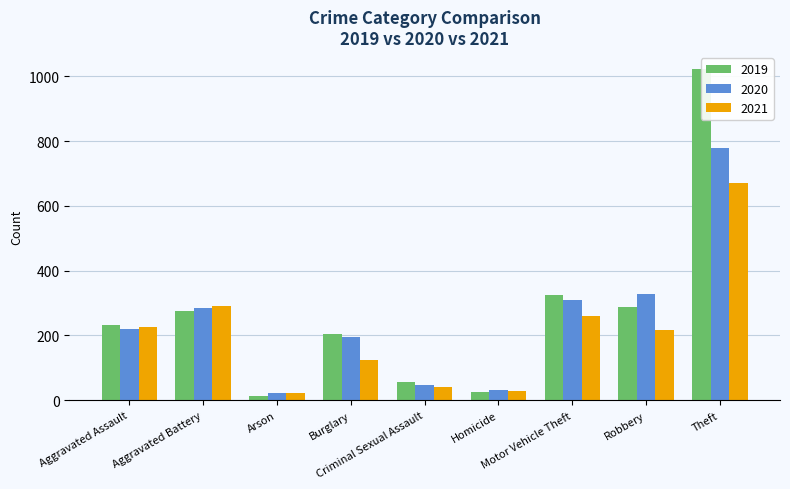

Between Aggravated Assault and Aggravated Battery, which series saw the biggest shift?

2020